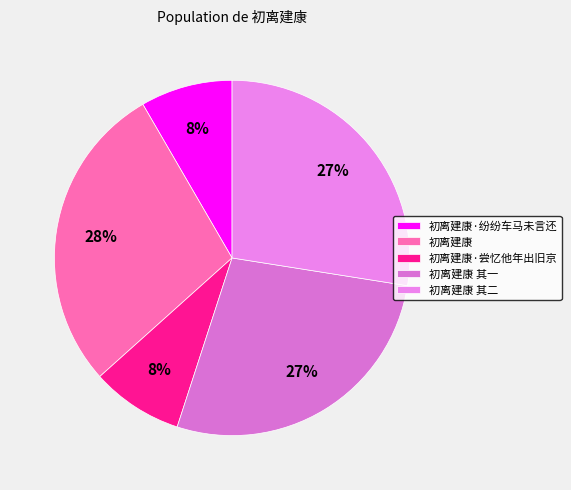

To the nearest percent, what percentage of the pie is 初离建康·纷纷车马未言还?

8%